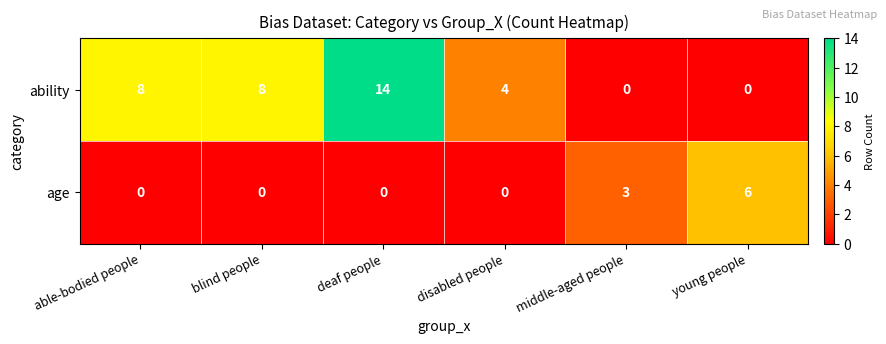

What is the spread (max minus min) of values at middle-aged people?

3